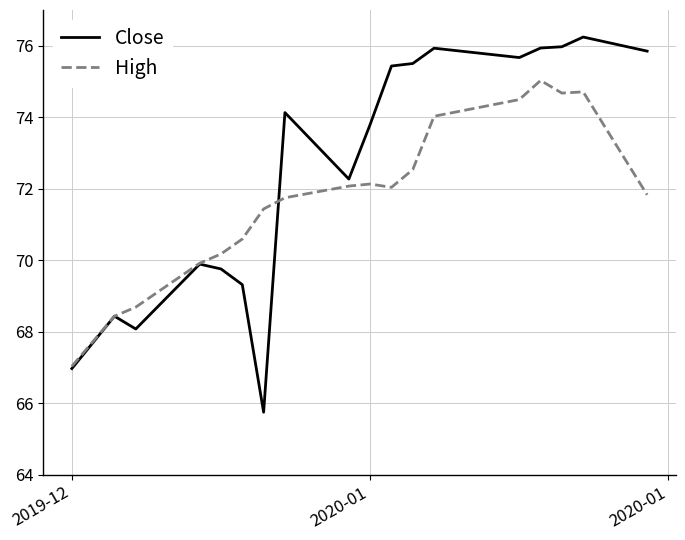

List the series in order of their overall mean, highest first.

Close, High